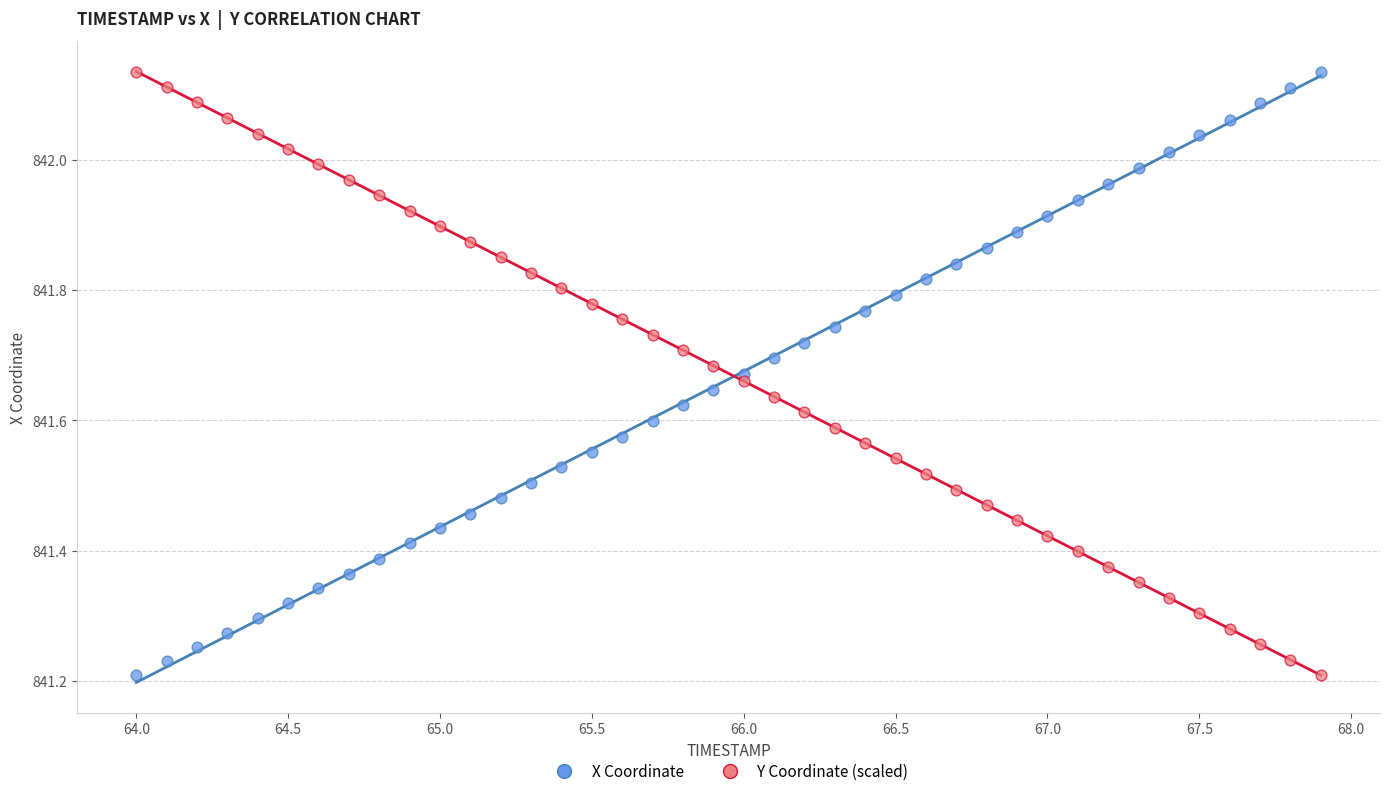

What is the X range (max minus min) for the scatter plot?

3.9